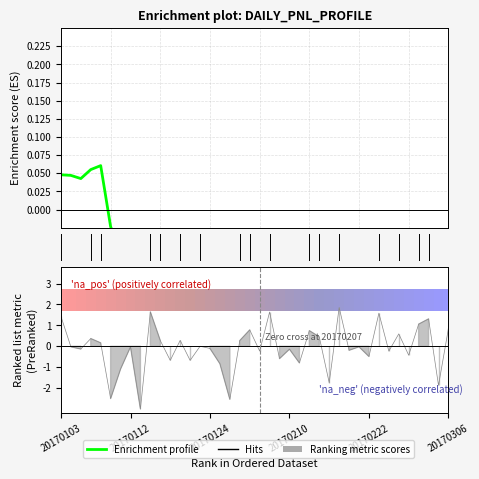

How many negative values are there?

35